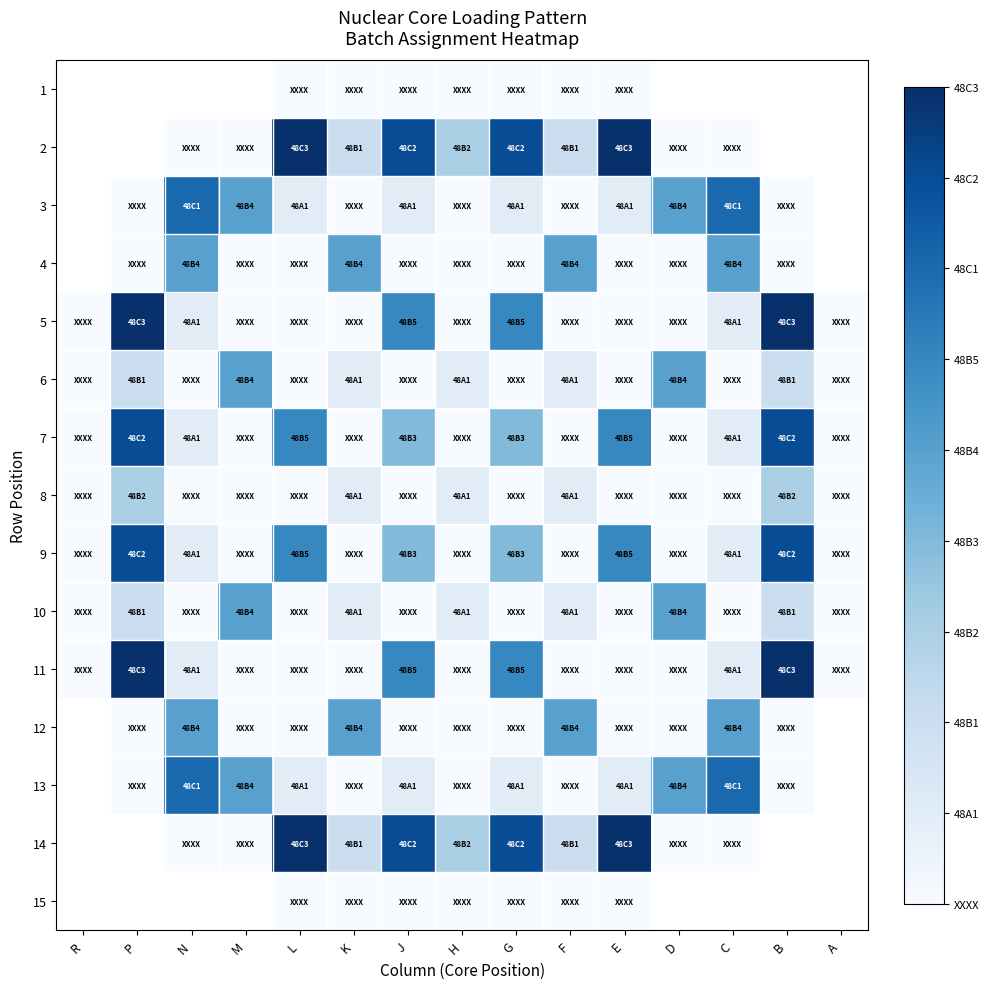

At N, list the series in order from smallest to largest.

6, 5, 4, 1, 2, 8, 10, 14, 7, 9, 11, 12, 3, 13, 15